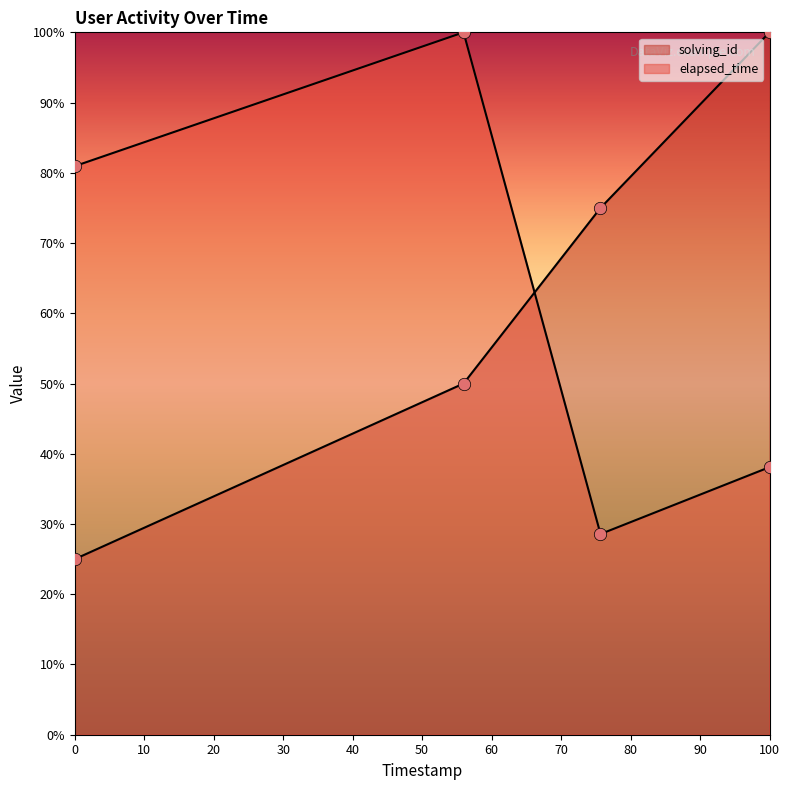

Which series has the largest Y range (max minus min)?

solving_id